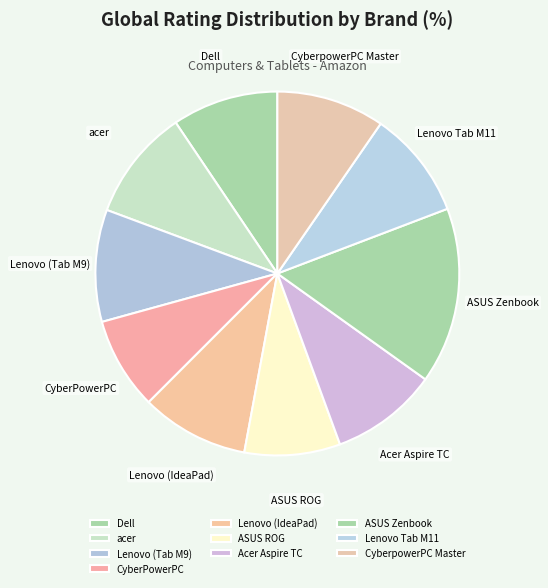

Is the sum of ASUS Zenbook and CyberpowerPC Master greater than half?

No